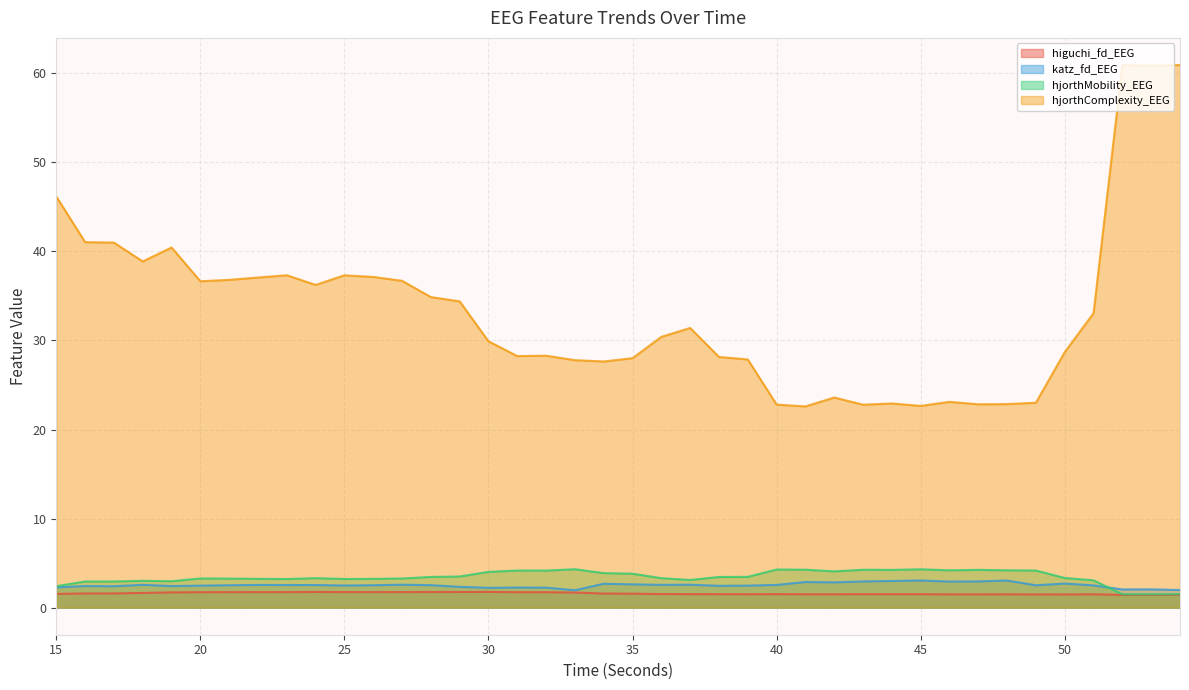

The value of katz_fd_EEG at 50 is 2.7. True or false?

True